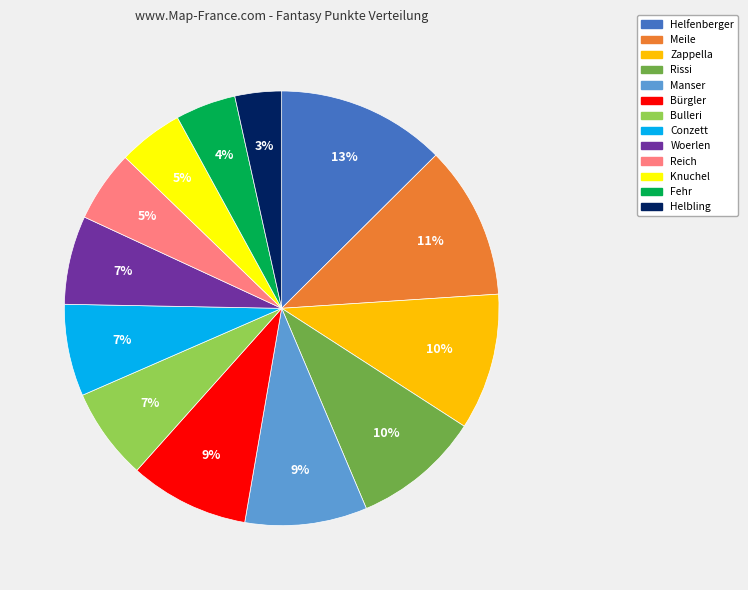

What is the smallest slice in the pie chart?

Helbling